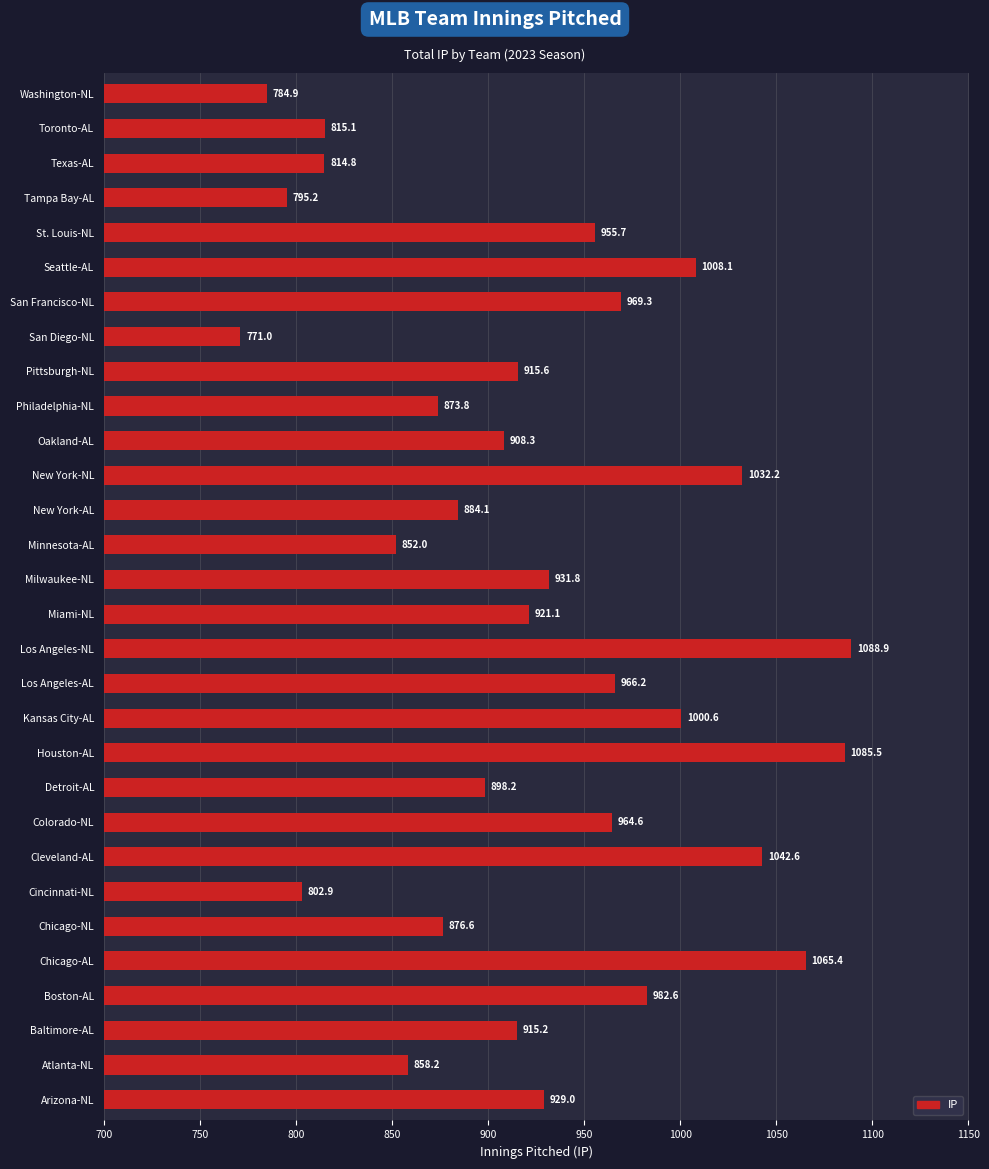

What is the difference between the values at New York-NL and Oakland-AL?

123.9